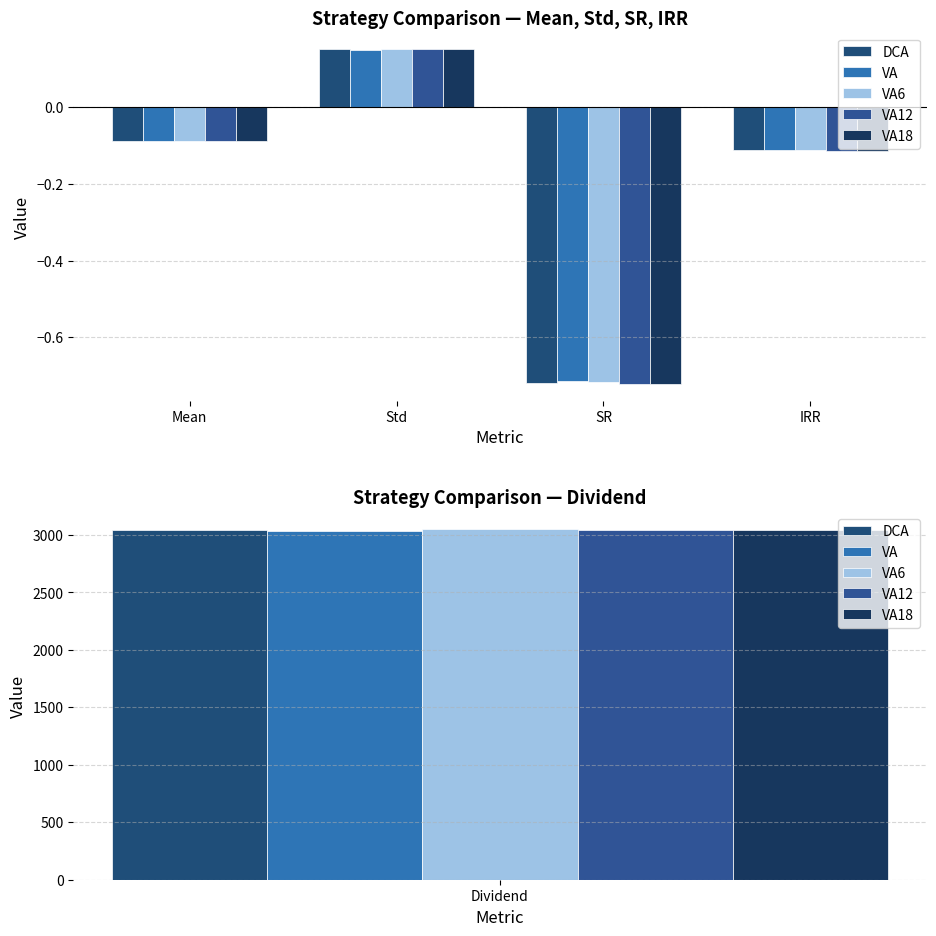

How many values in VA18 are above zero?

1